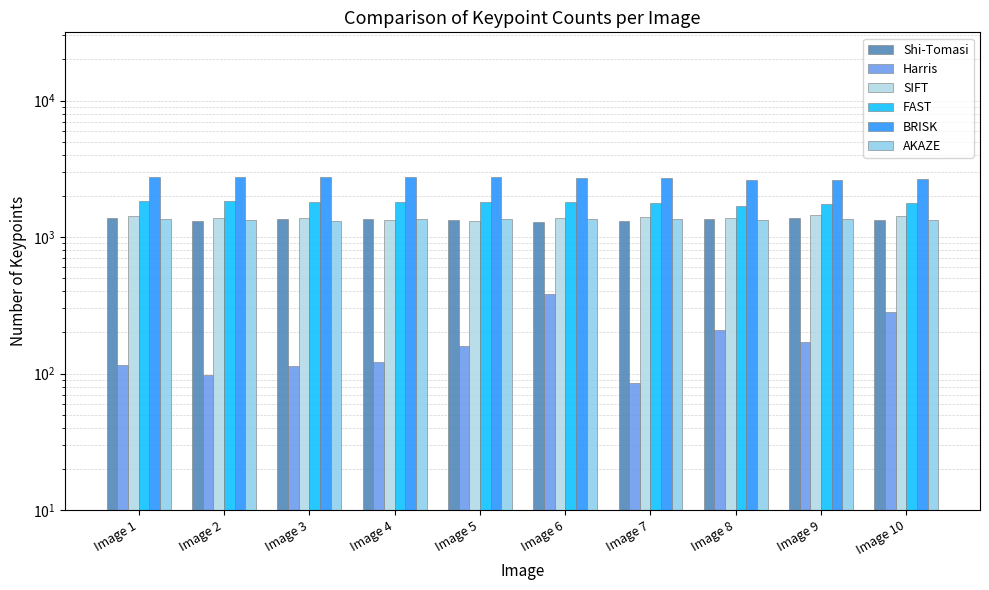

Rank the categories by Harris value from highest to lowest.

Image 6, Image 10, Image 8, Image 9, Image 5, Image 4, Image 1, Image 3, Image 2, Image 7